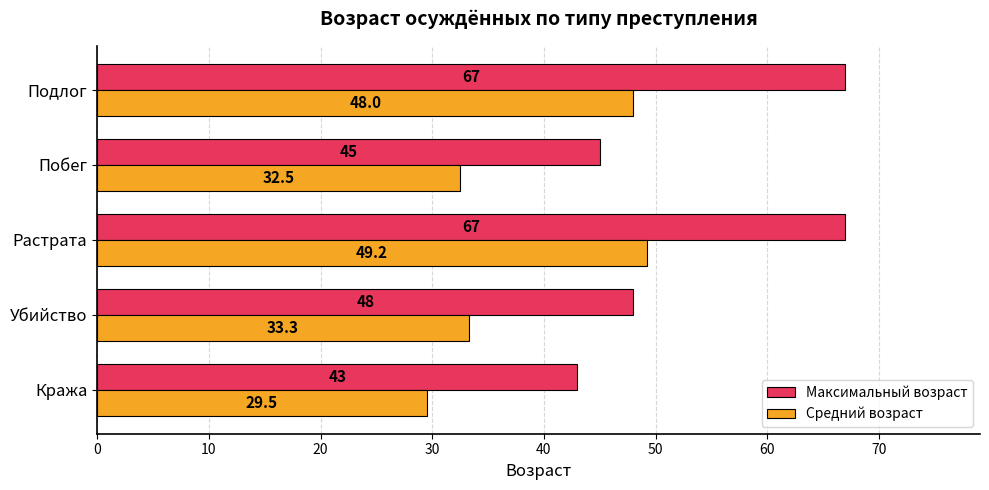

What is the difference between the Максимальный возраст values at Подлог and Кража?

24.0